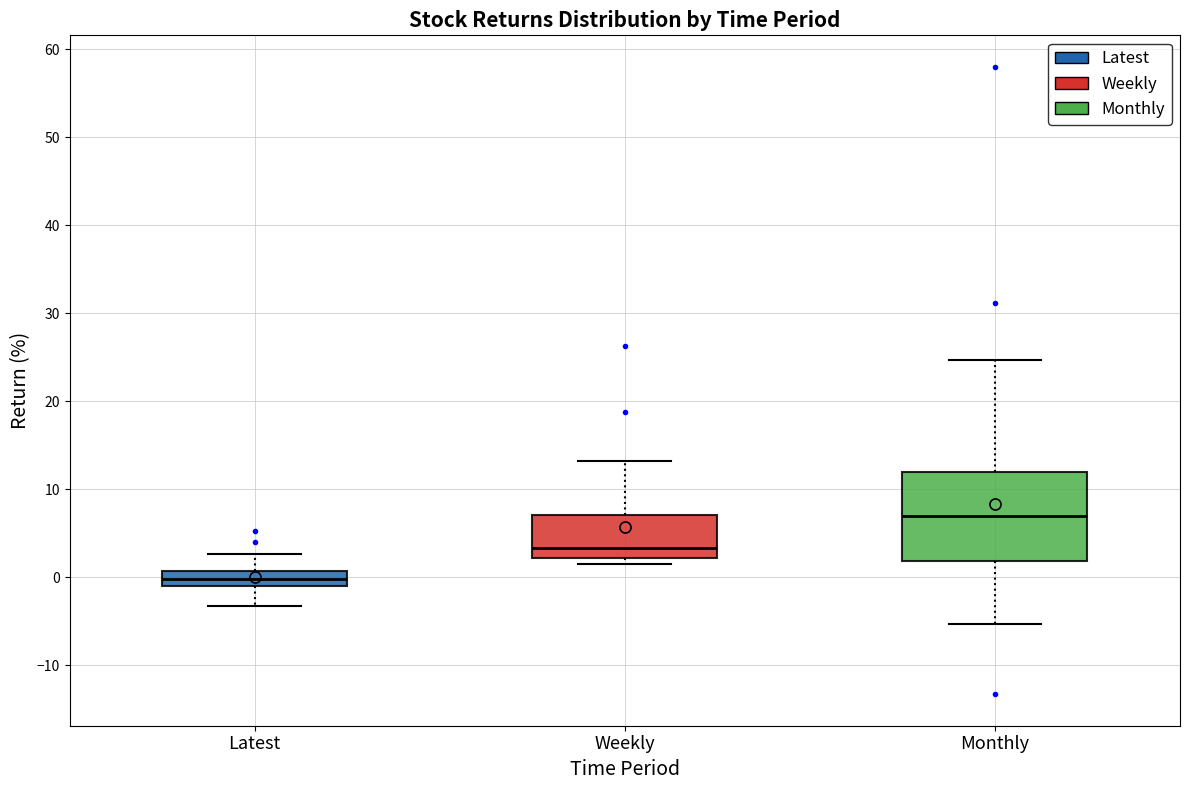

Which box has the lowest median line?

Latest